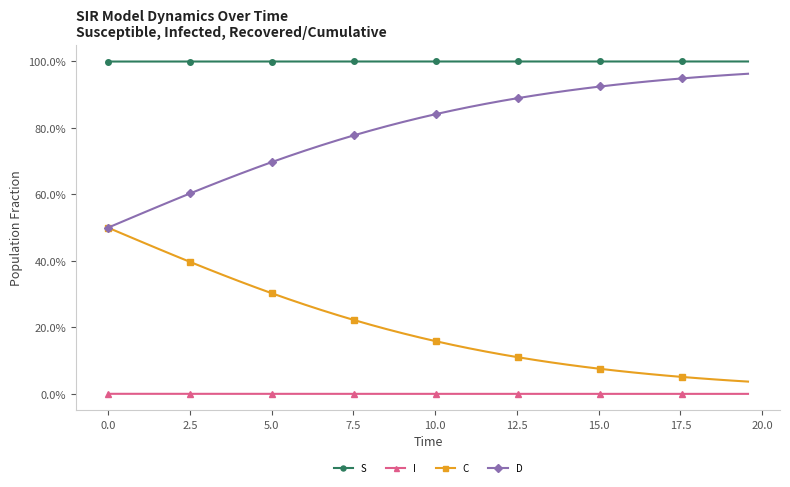

Which series has the widest spread of values?

C